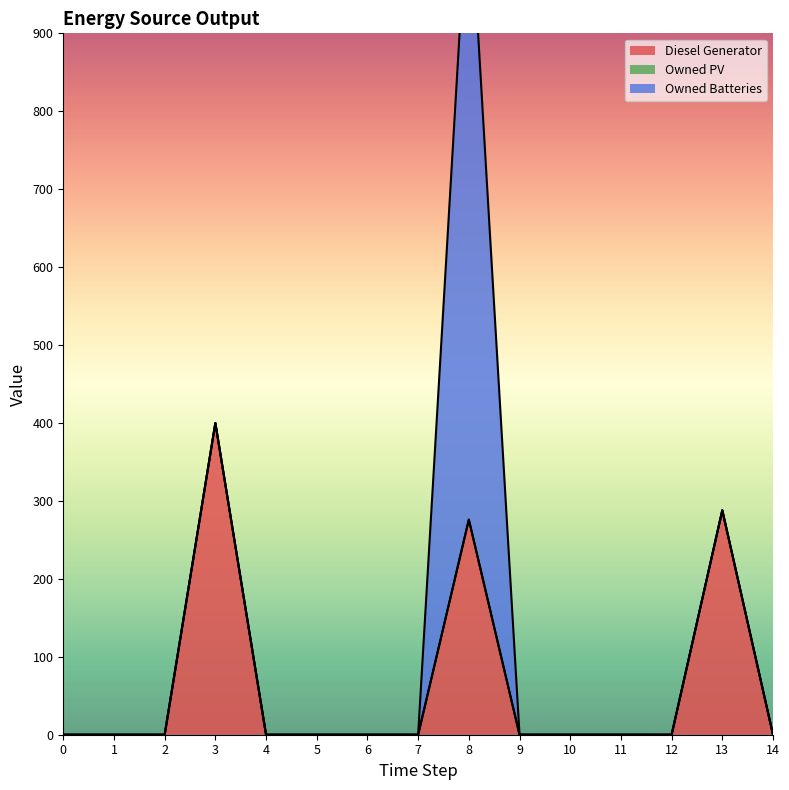

The Owned PV series shows 0.0 at 9. True or false?

True